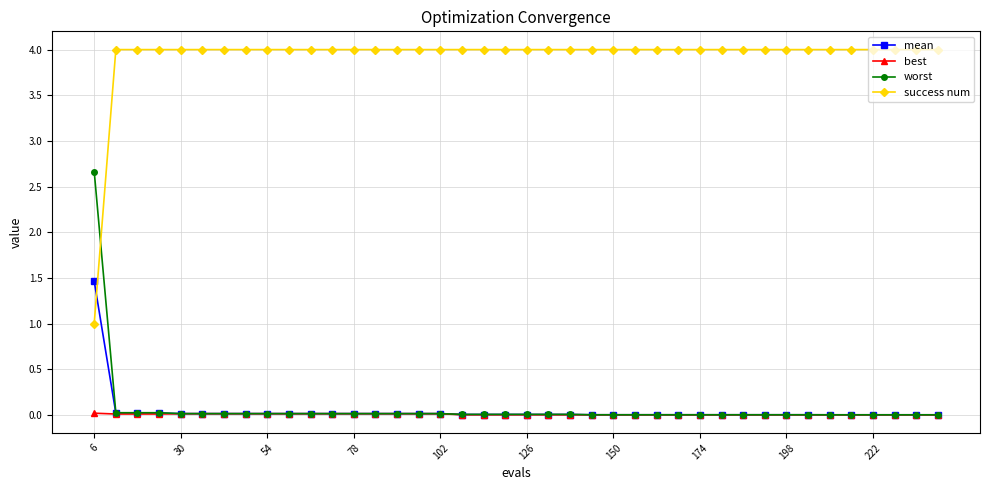

Which series has the largest range (max minus min)?

success num